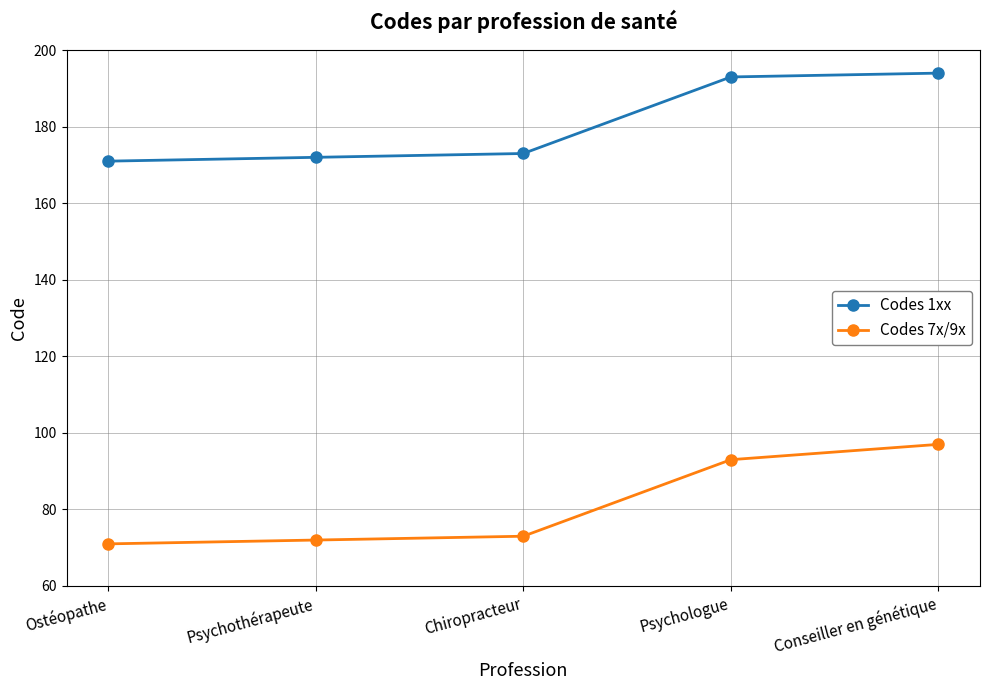

What position from the left is Psychothérapeute?

2